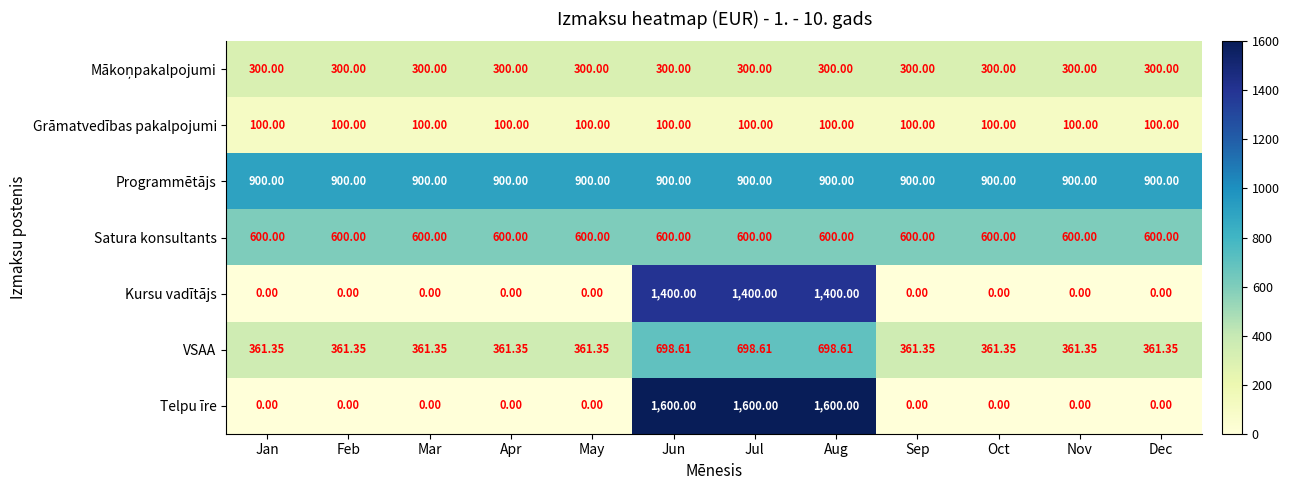

Which series has the widest spread of values?

Telpu īre